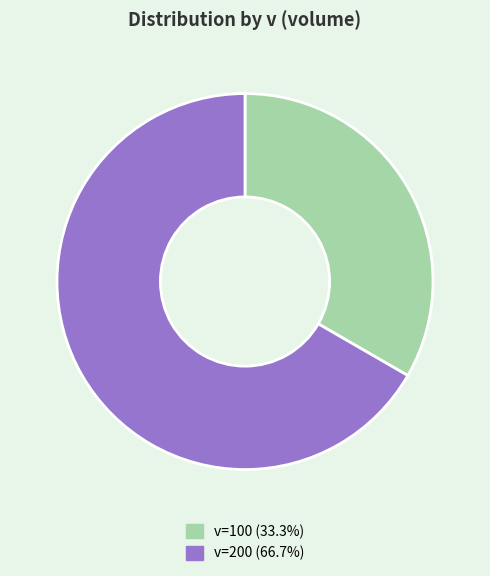

Do v=100 (33.3%) and v=200 (66.7%) together represent more than half of the pie?

Yes